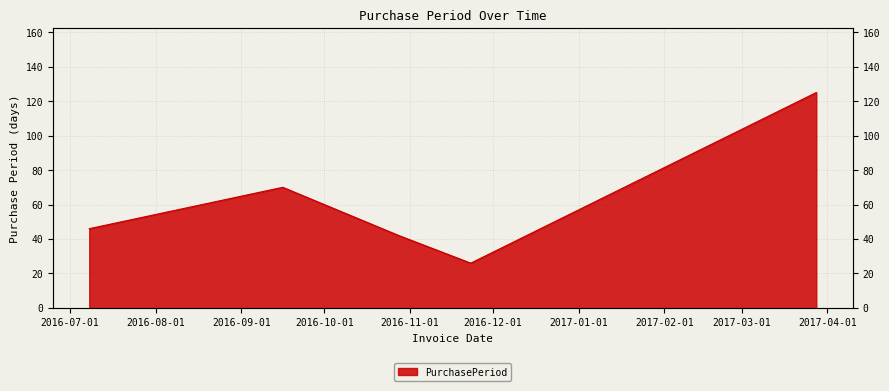

Where does the data first go above 46?

2016-09-16